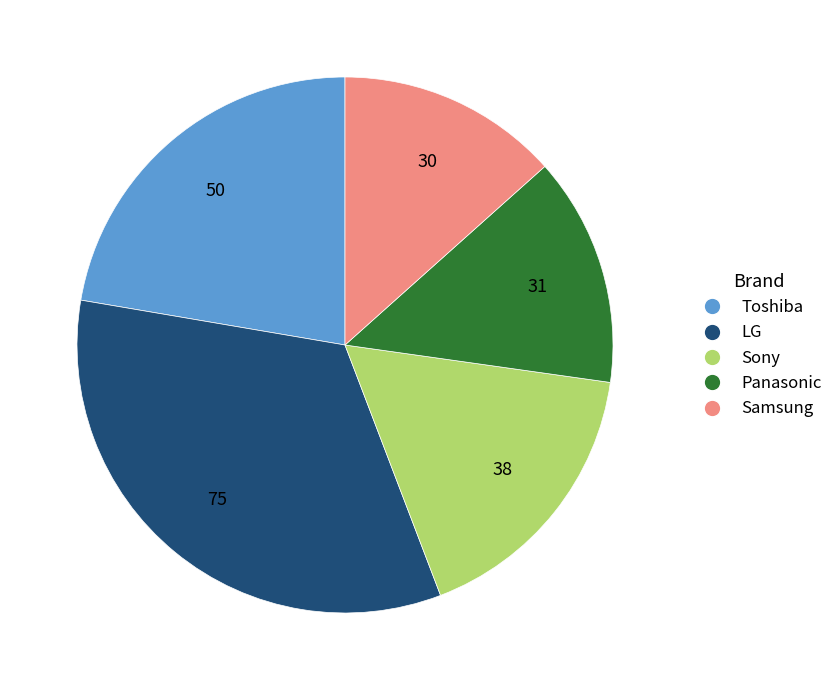

Is it true that Sony is 17% of the pie?

True